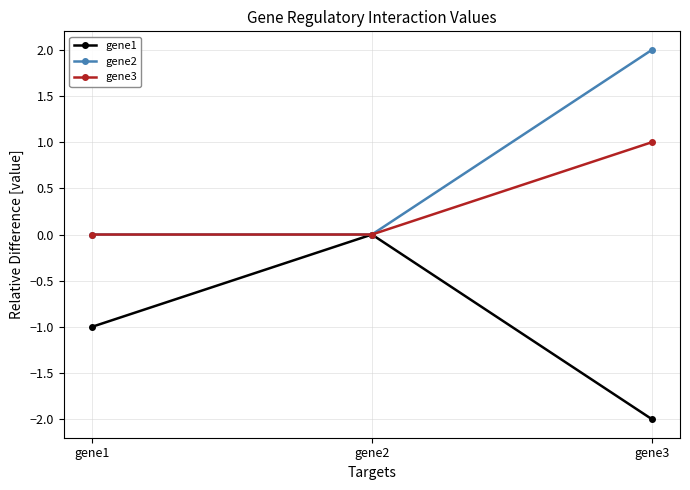

Reading right to left, what are all the values shown in this chart?

gene1: gene3=-2	gene2=0	gene1=-1
gene2: gene3=2	gene2=0	gene1=0
gene3: gene3=1	gene2=0	gene1=0